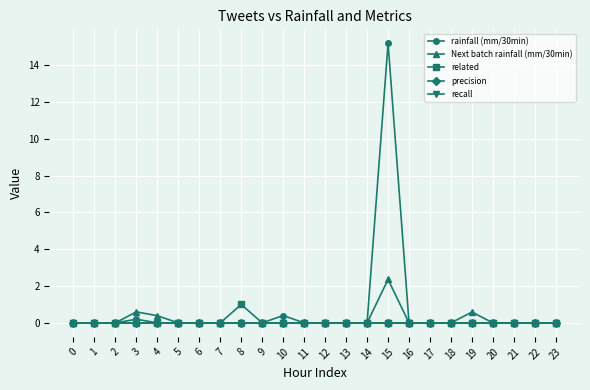

Is it true that related equals -0.7 at 2?

False